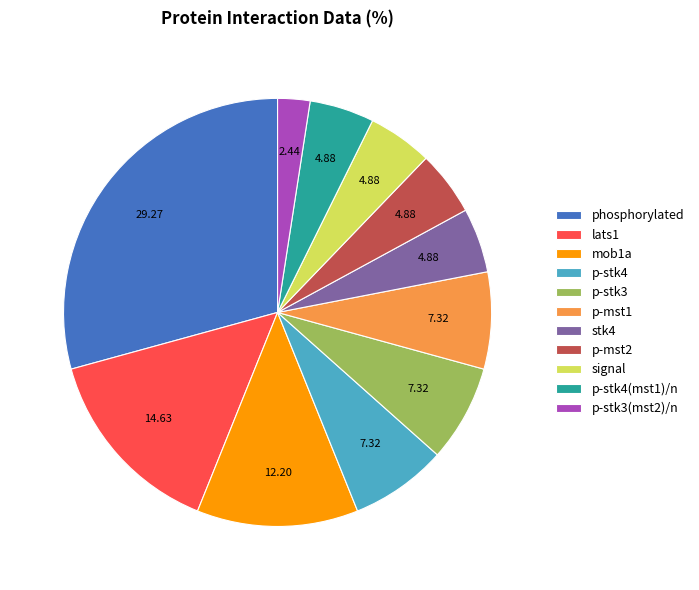

Which slice is the largest?

phosphorylated